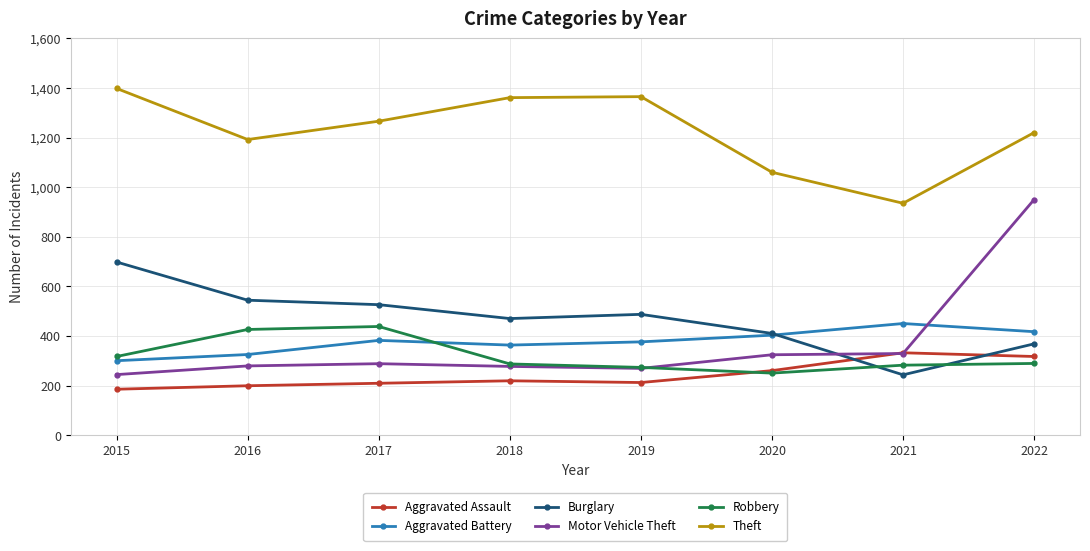

At 2017, list the series in order from smallest to largest.

Aggravated Assault, Motor Vehicle Theft, Aggravated Battery, Robbery, Burglary, Theft